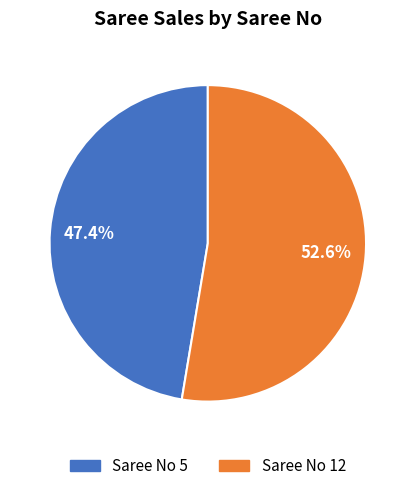

Count the number of slices in the pie.

2